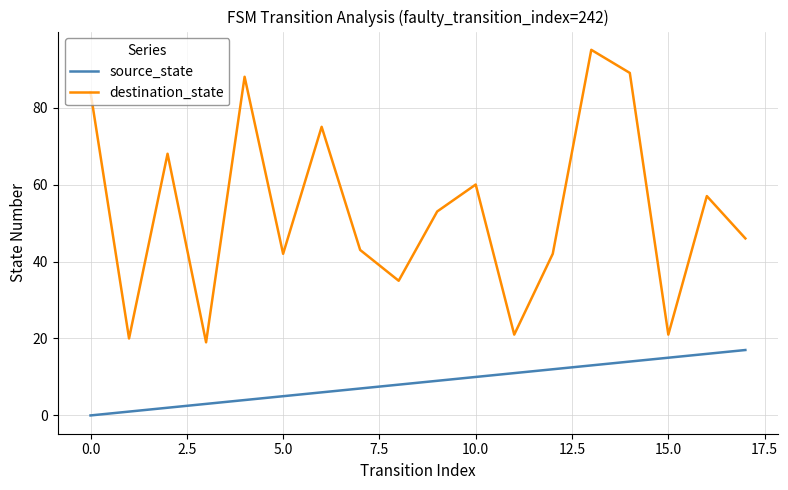

What is the sum of all source_state values?

153